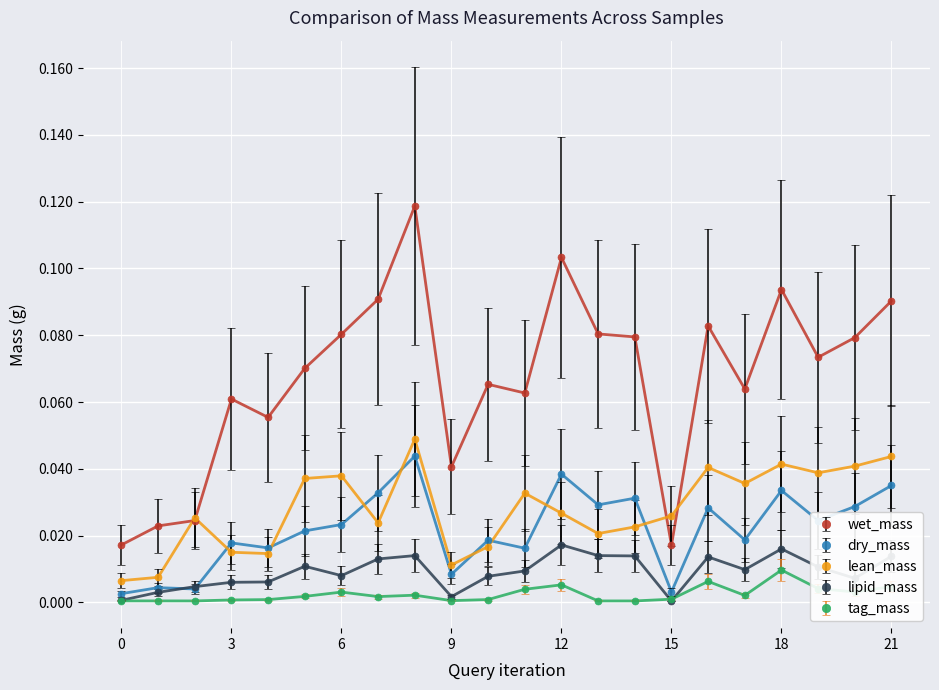

Which series has the widest spread of values?

wet_mass